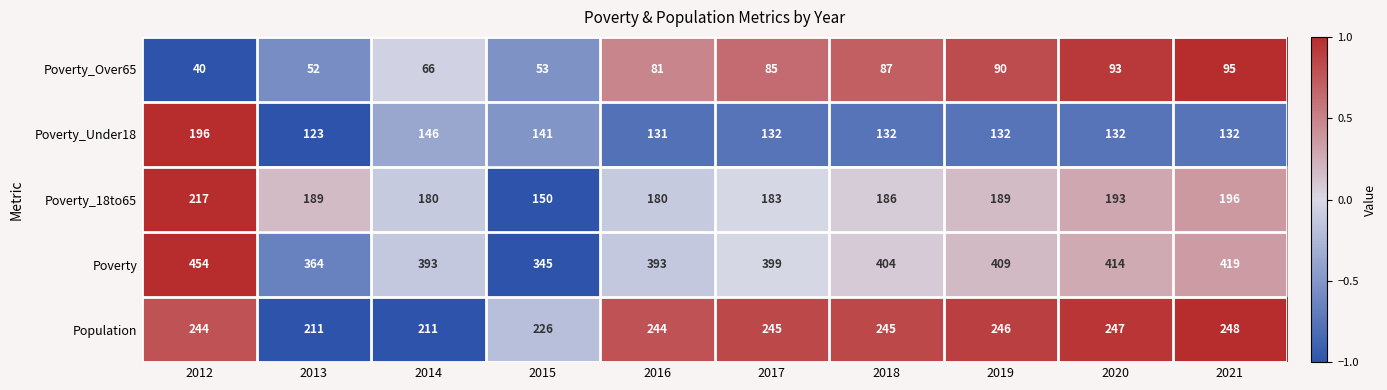

List the series in order of their peak value, highest first.

Poverty, Population, Poverty_18to65, Poverty_Under18, Poverty_Over65